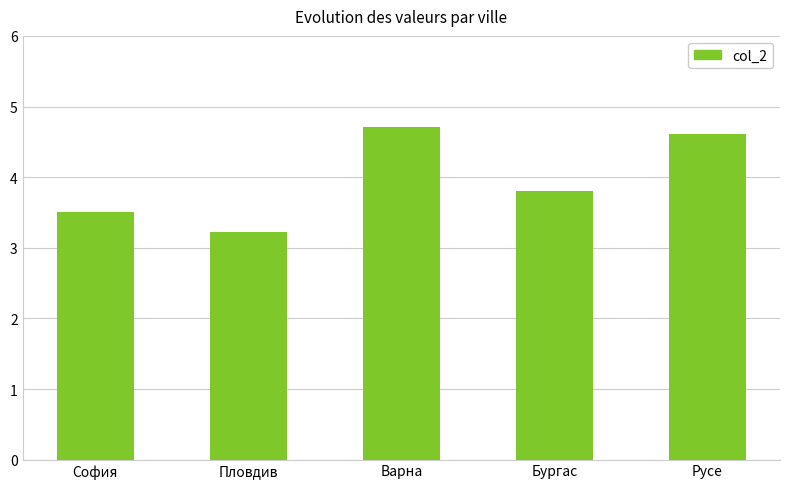

List the labels in order of value, largest first.

Варна, Русе, Бургас, София, Пловдив